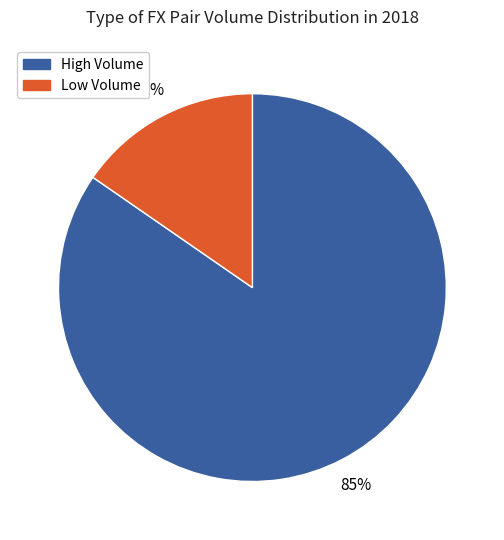

To the nearest percent, what is the average slice percentage?

50%